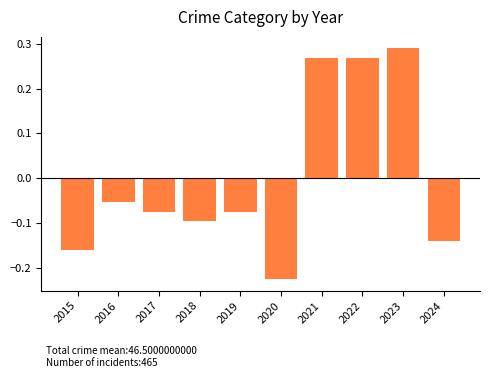

How many negative values are there?

7